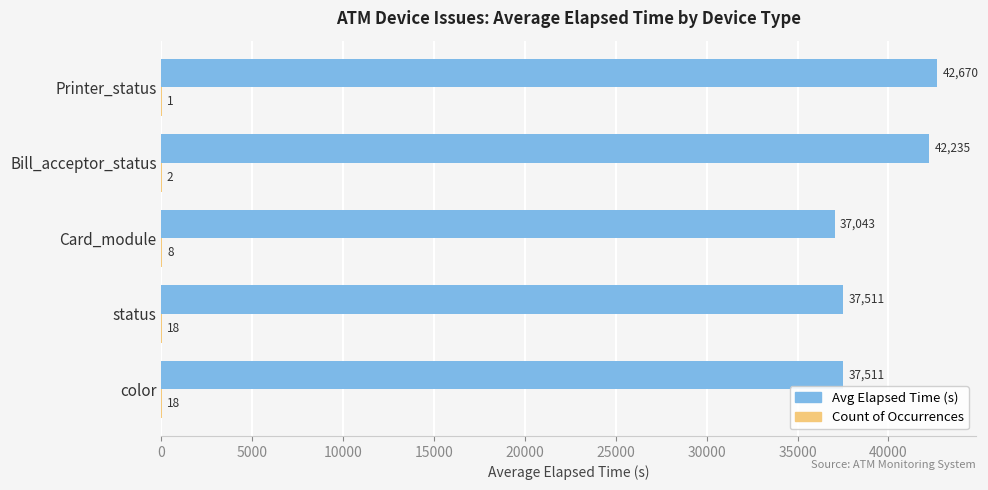

What is the sum of all Avg Elapsed Time (s) values?

196970